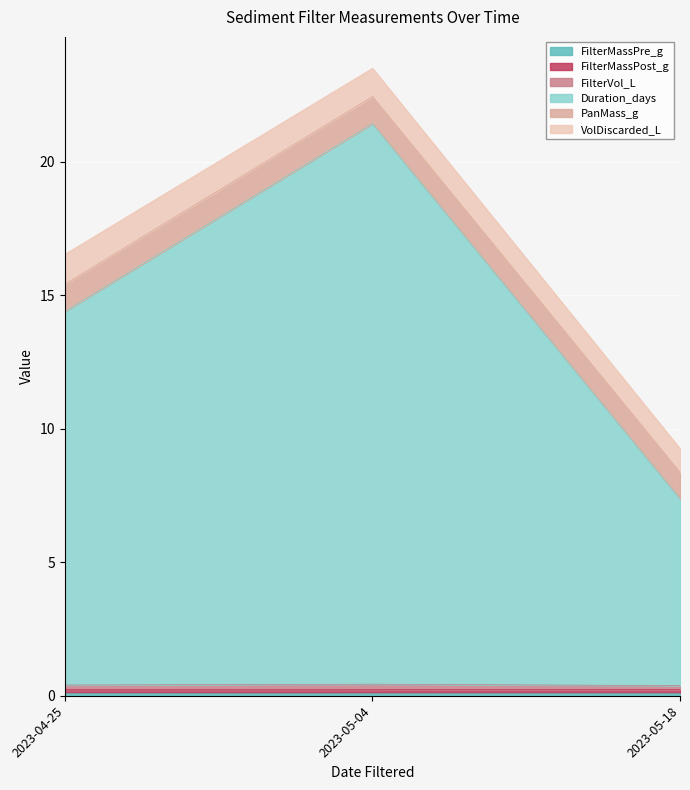

At which category is the sum across all series the highest?

2023-05-04